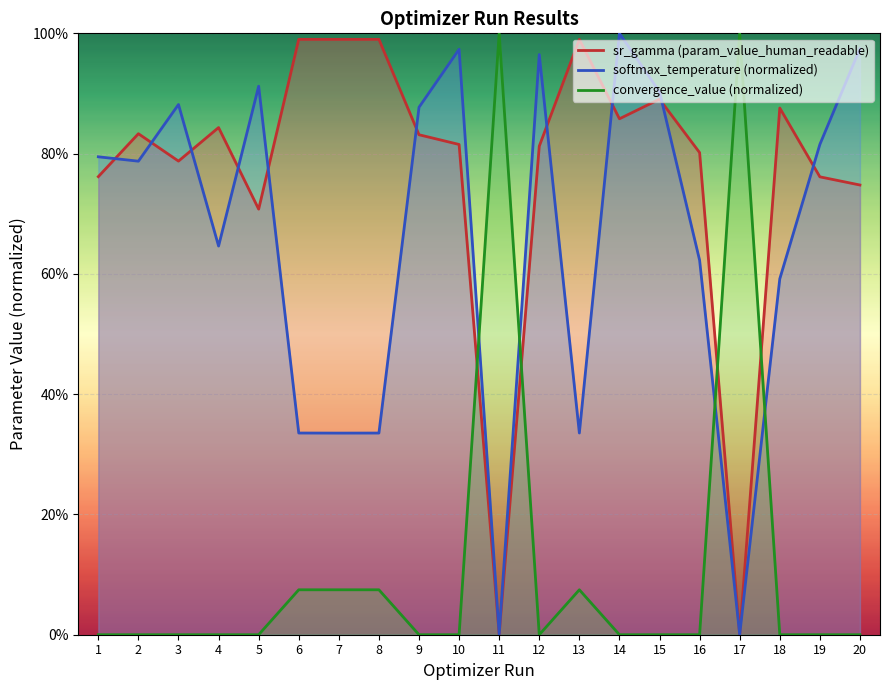

What is the total value across all series at 13?

1.4